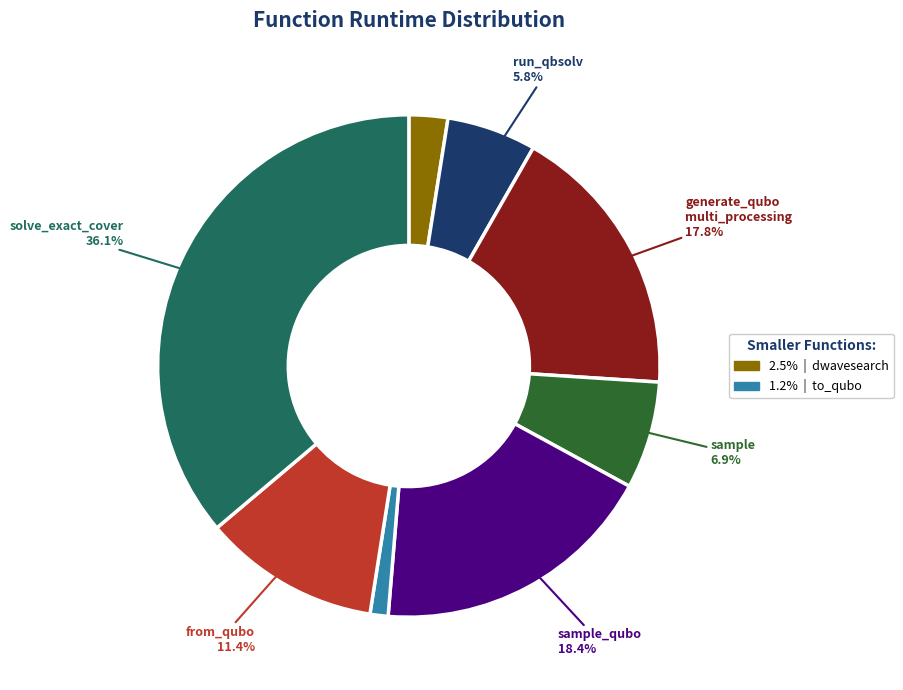

Is there a majority slice in this chart?

No